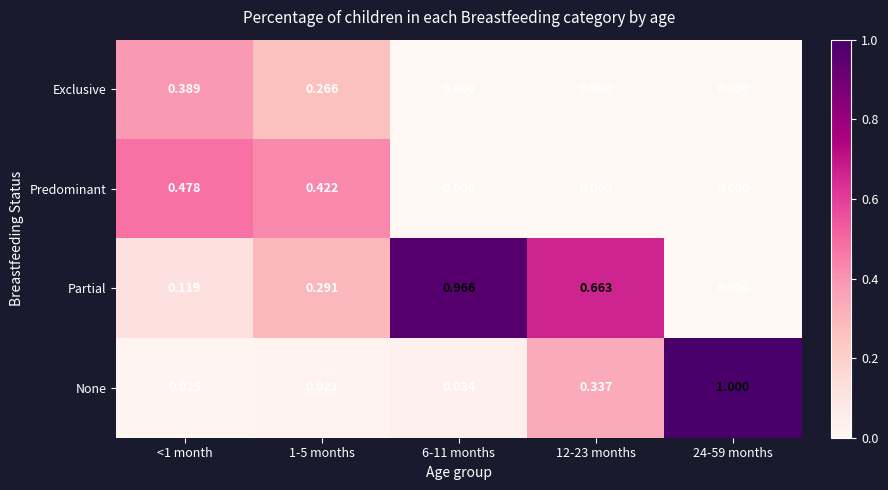

Is the value of Partial at 1-5 months greater than the value of None at <1 month?

Yes